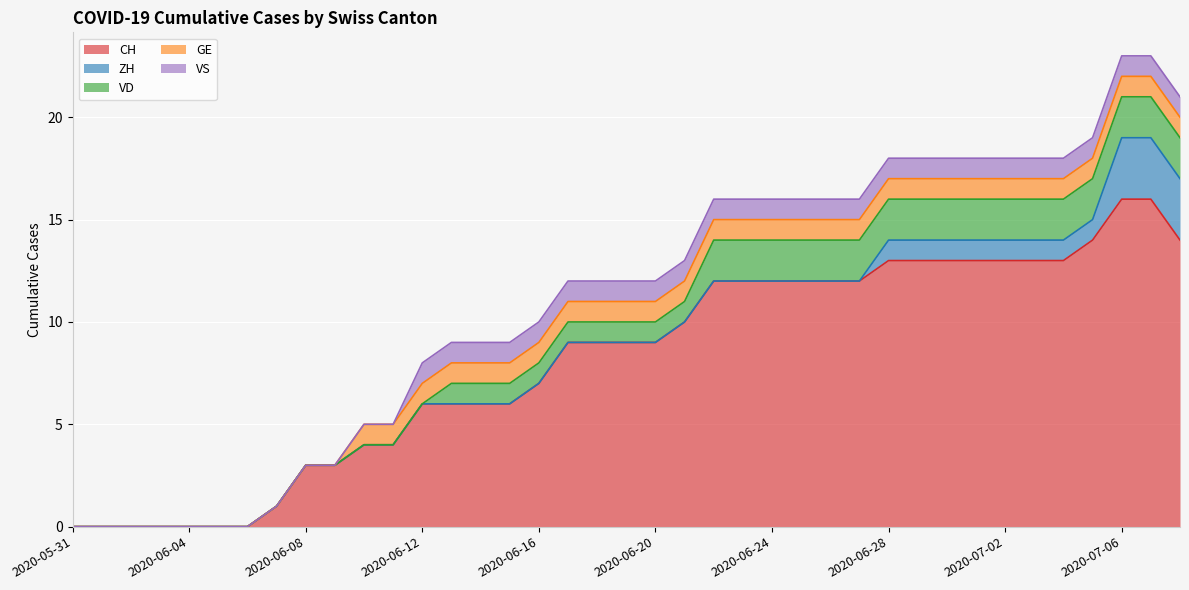

Does the chart have visible grid lines?

Yes